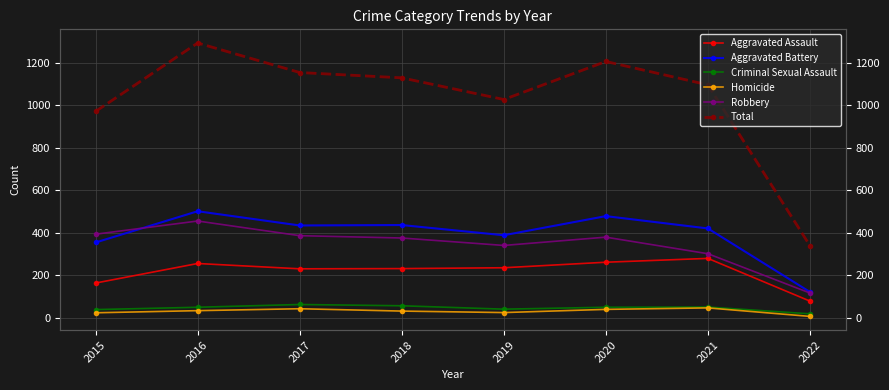

True or false: Criminal Sexual Assault and Homicide intersect in this chart.

False